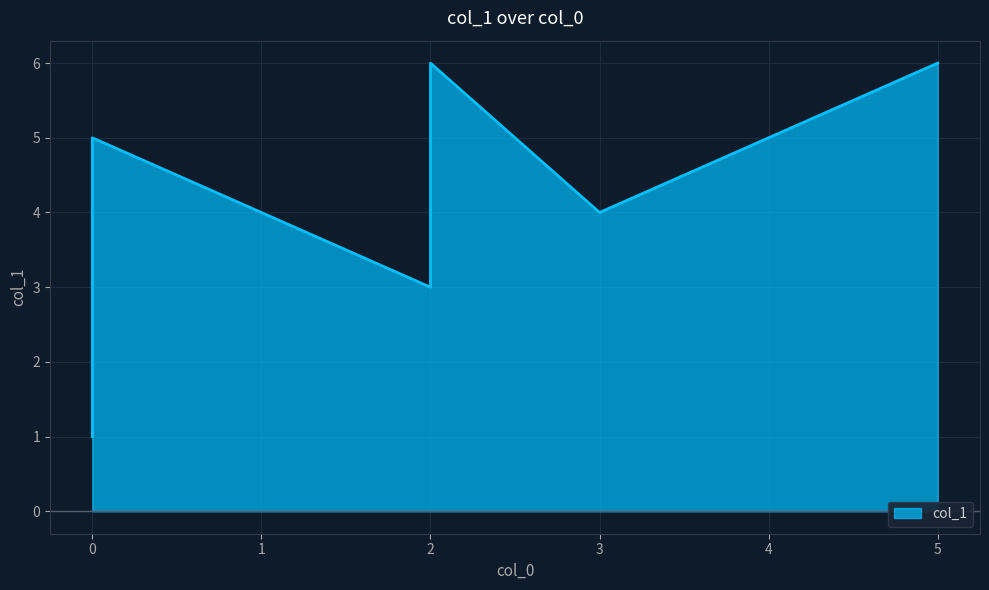

How many lines are shown in the chart?

1